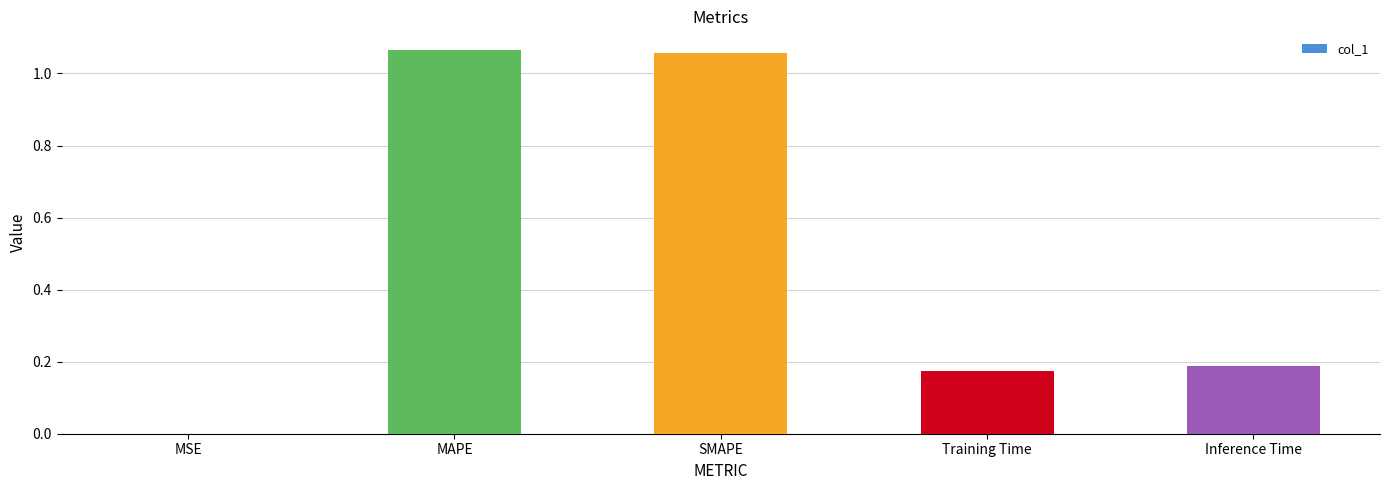

The chart shows a value of 0.6 at SMAPE. True or false?

False